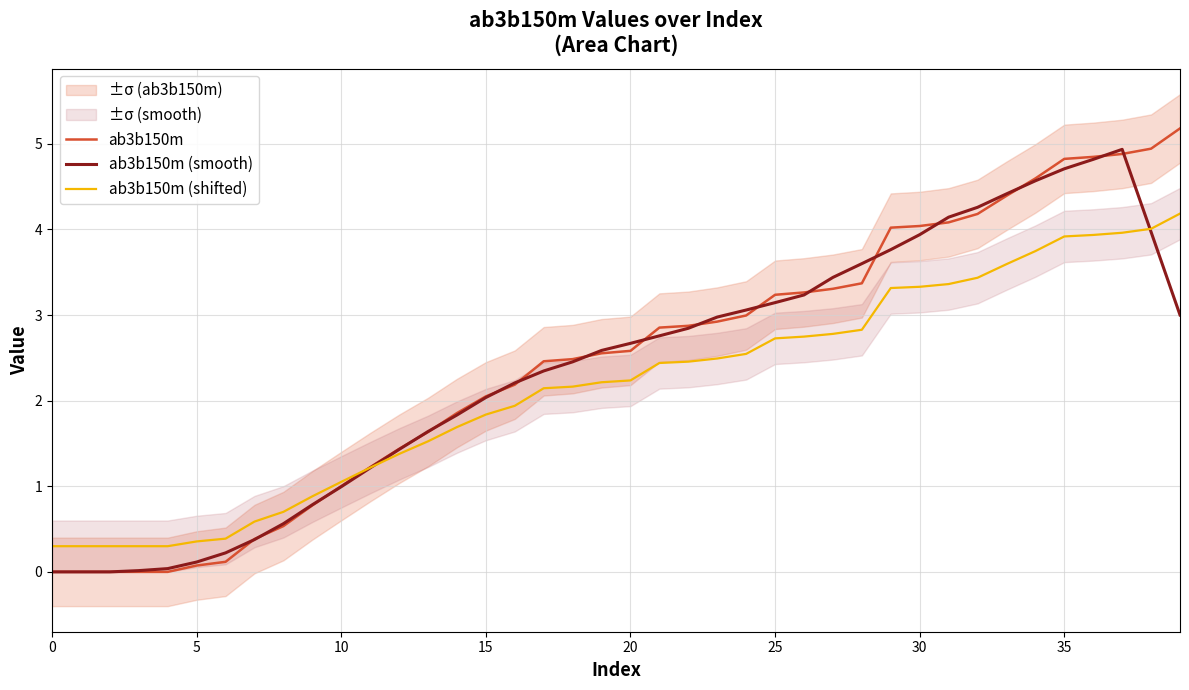

At how many categories does at least one series exceed 1?

30